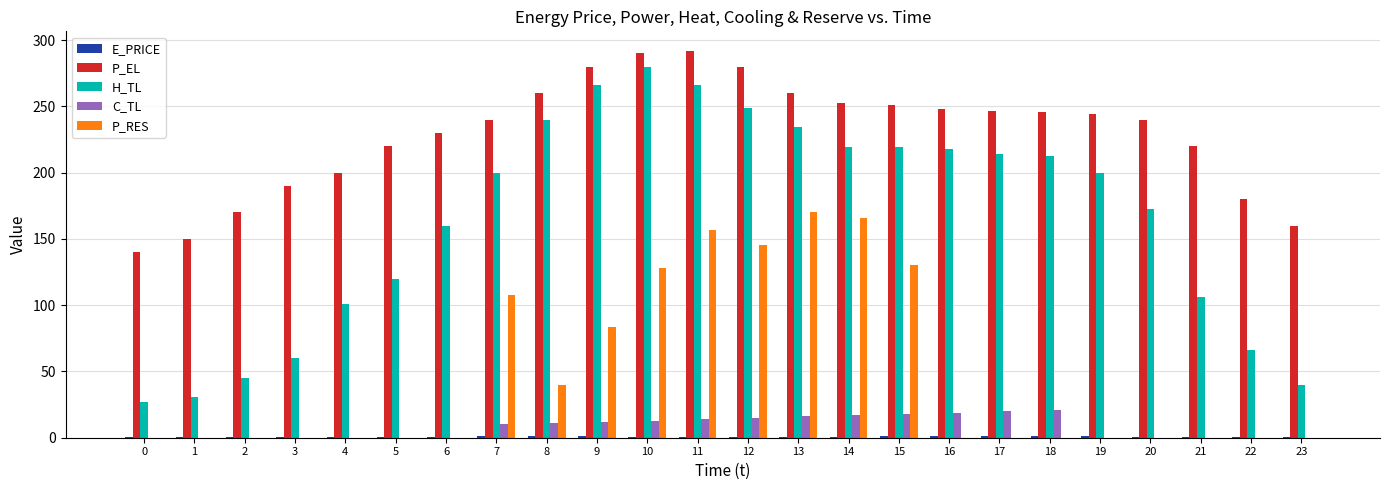

Is it true that P_EL equals 301.3 at 3?

False